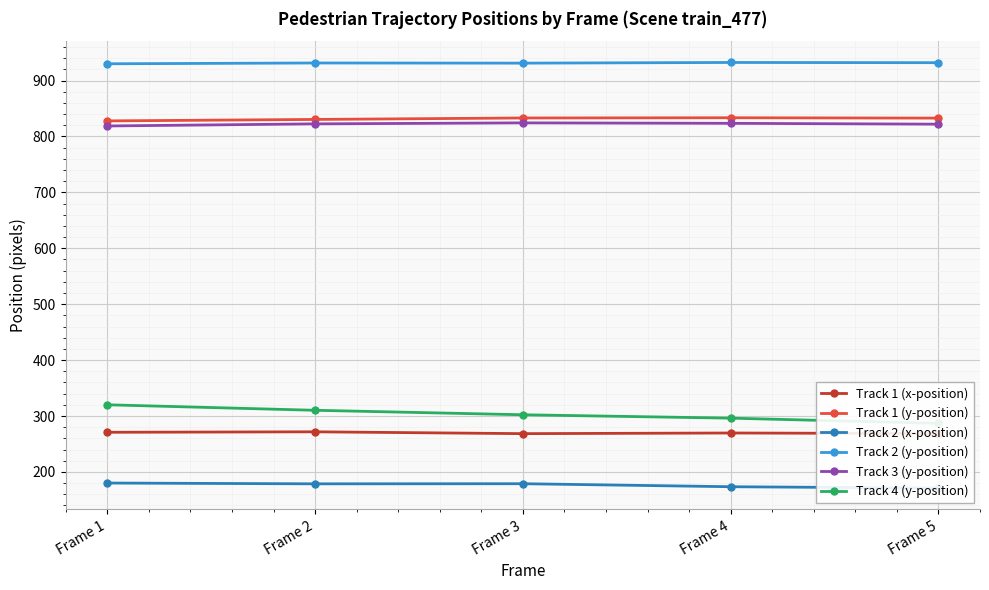

Between Frame 2 and Frame 3, which series saw the biggest shift?

Track 4 (y-position)